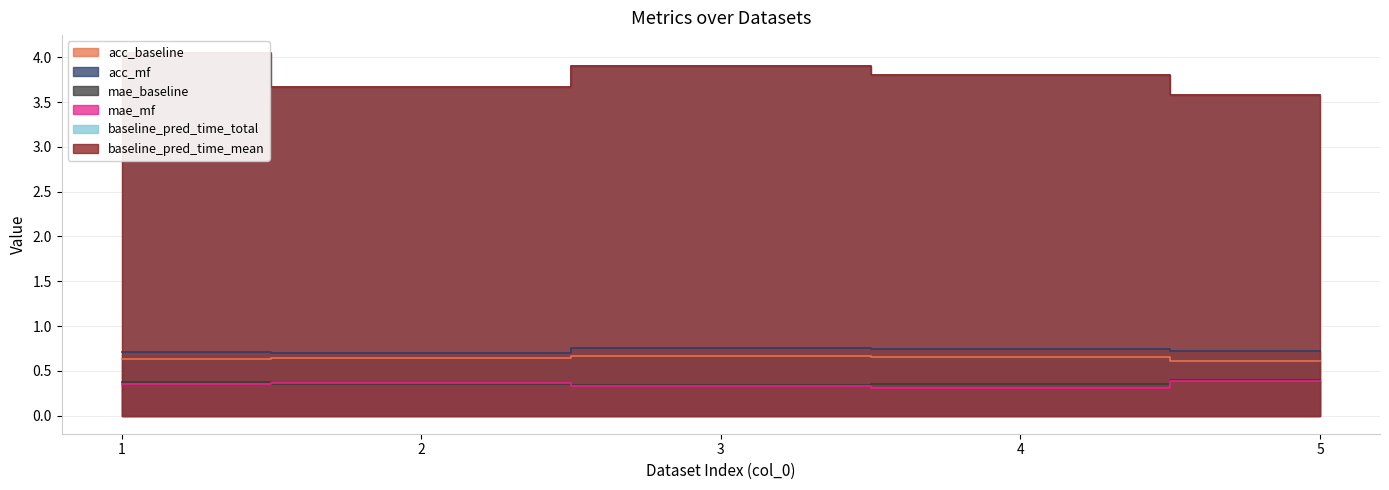

How many series are shown in this chart?

6